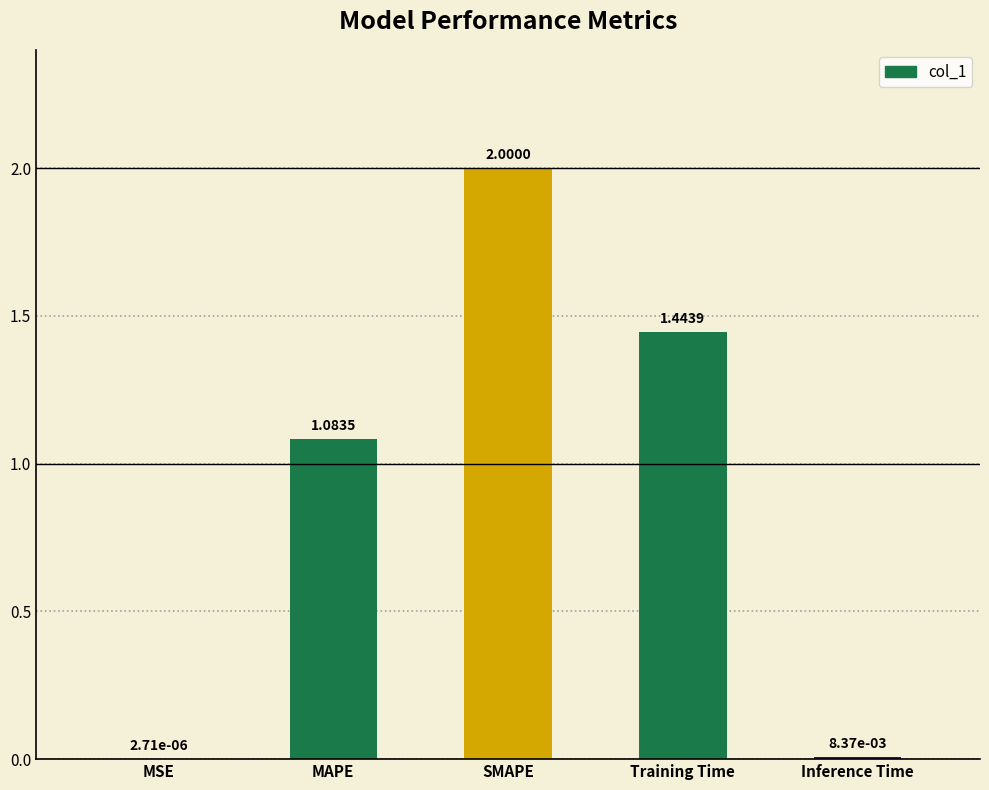

What is the difference between the values at Inference Time and SMAPE?

2.0